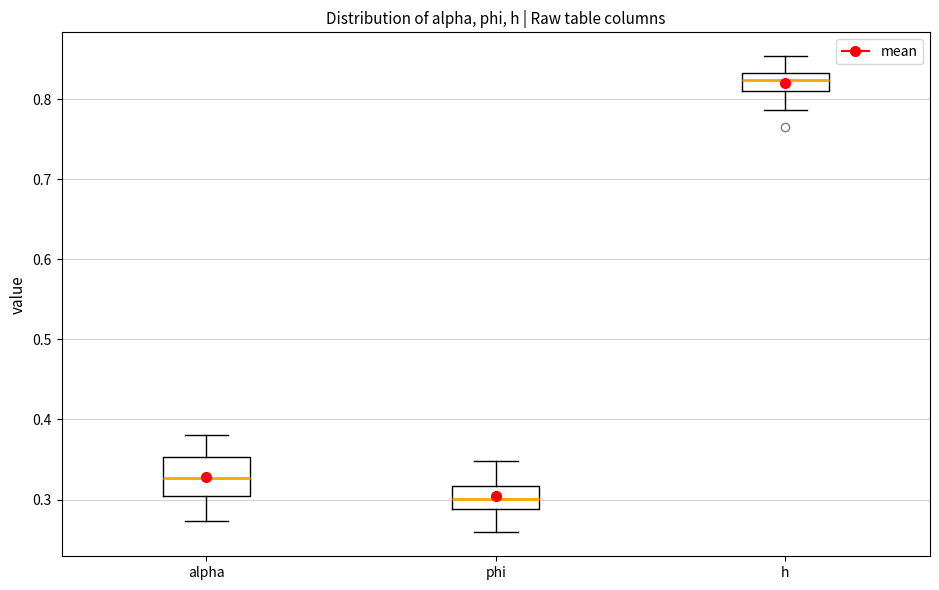

Reading left to right, read every box against the y-axis: the position of its median line, the range the box covers, and the ends of its whiskers. The values are not printed on the chart, so give them approximately, as read against the axis.

alpha: median 0.33, box 0.30 to 0.35, whiskers 0.27 to 0.38
phi: median 0.30, box 0.29 to 0.32, whiskers 0.26 to 0.35
h: median 0.82, box 0.81 to 0.83, whiskers 0.79 to 0.85